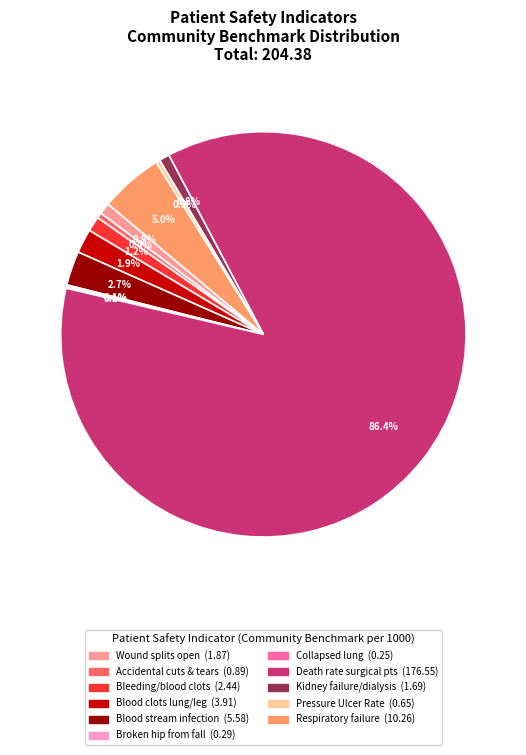

Does any single category account for the majority?

Yes